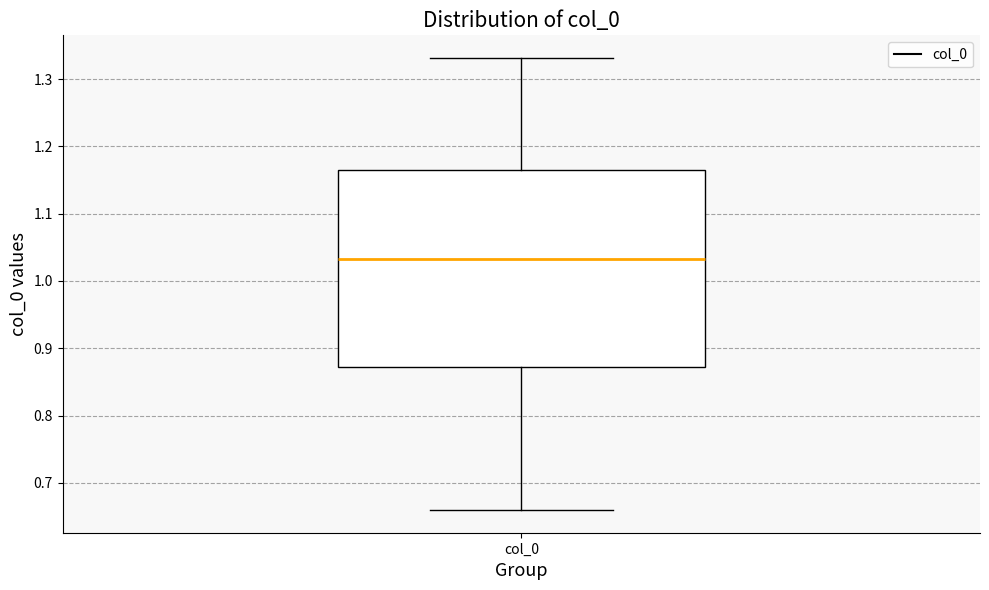

Transcribe this box plot: give where the median line is, the range the box spans, and where the two whiskers end, as read against the y-axis. The values are not printed on the chart, so give them approximately, as read against the axis.

median 1.03, box 0.87 to 1.17, whiskers 0.66 to 1.33